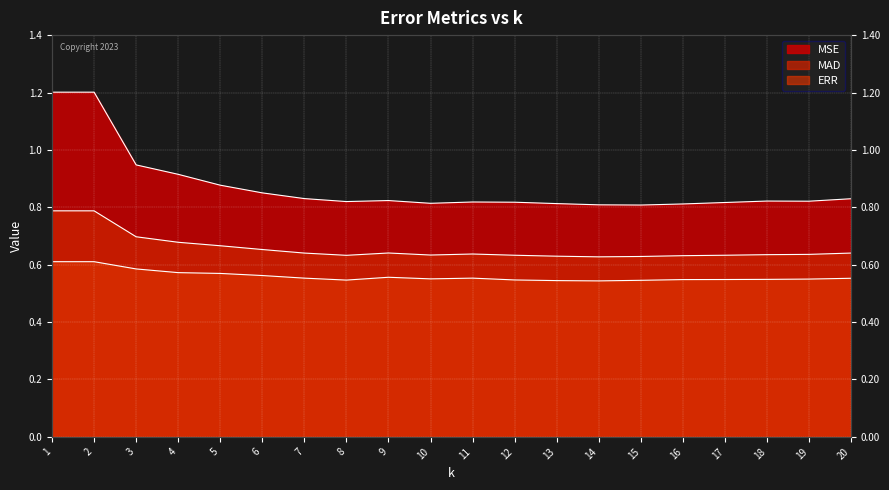

At which category is the sum across all series the highest?

1